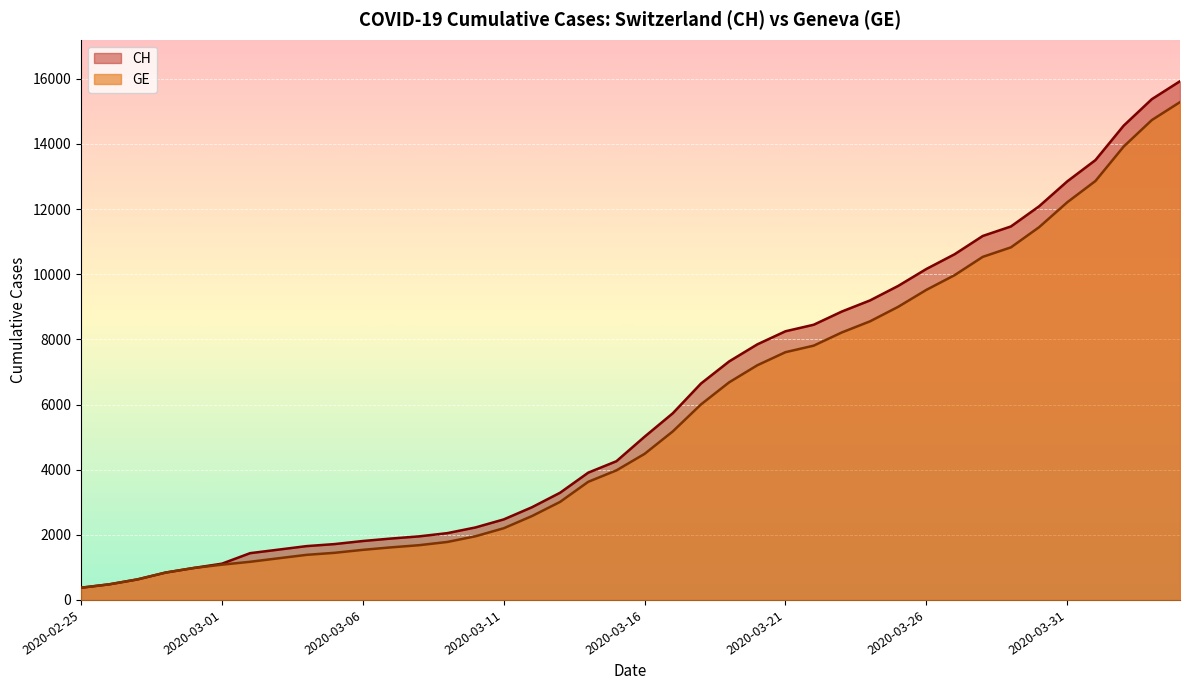

Rank the series at 2020-03-19 from lowest to highest value.

GE, CH